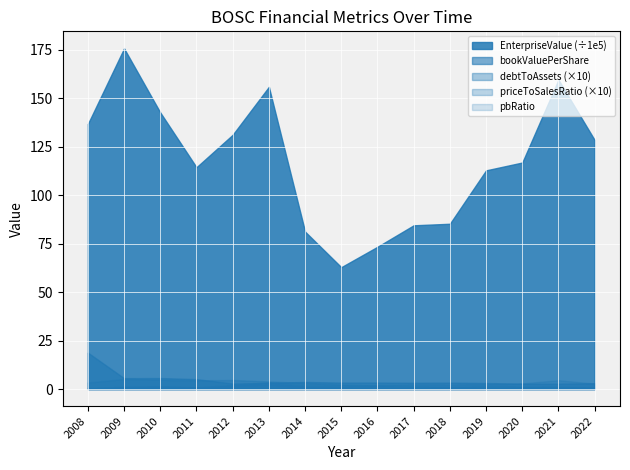

What is the difference between the highest and lowest values at 2014?

80.3